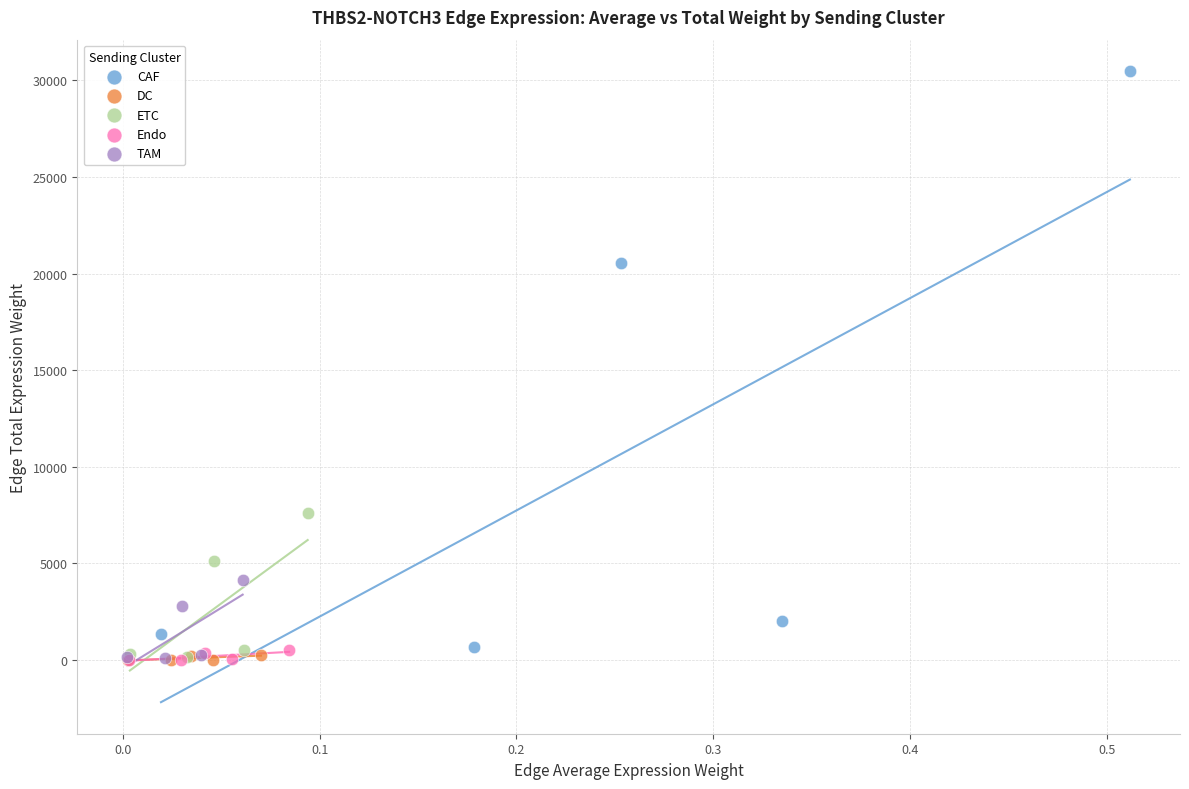

What are all the series names shown in the legend?

CAF, DC, ETC, Endo, TAM